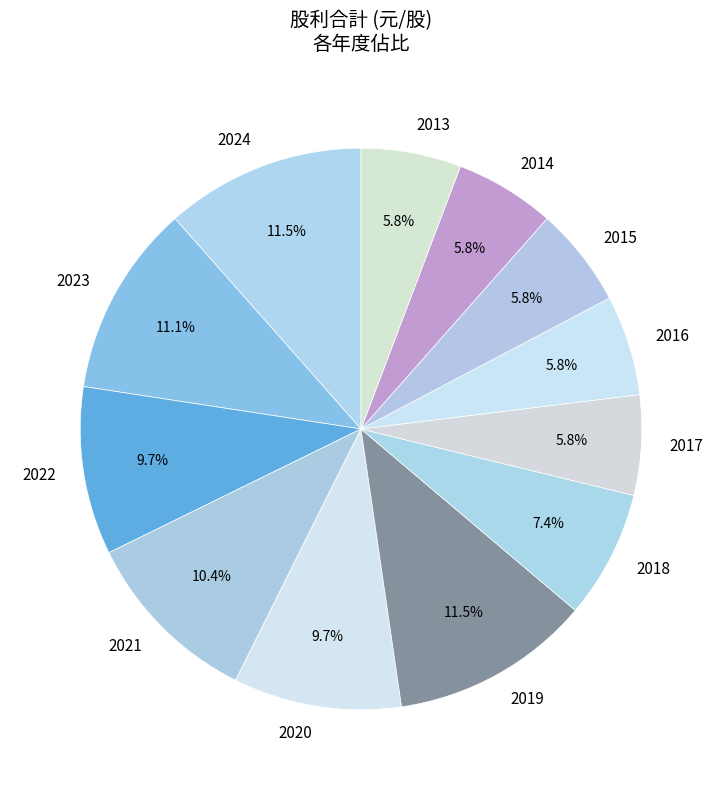

To the nearest percent, what percentage of the pie is 2017?

6%